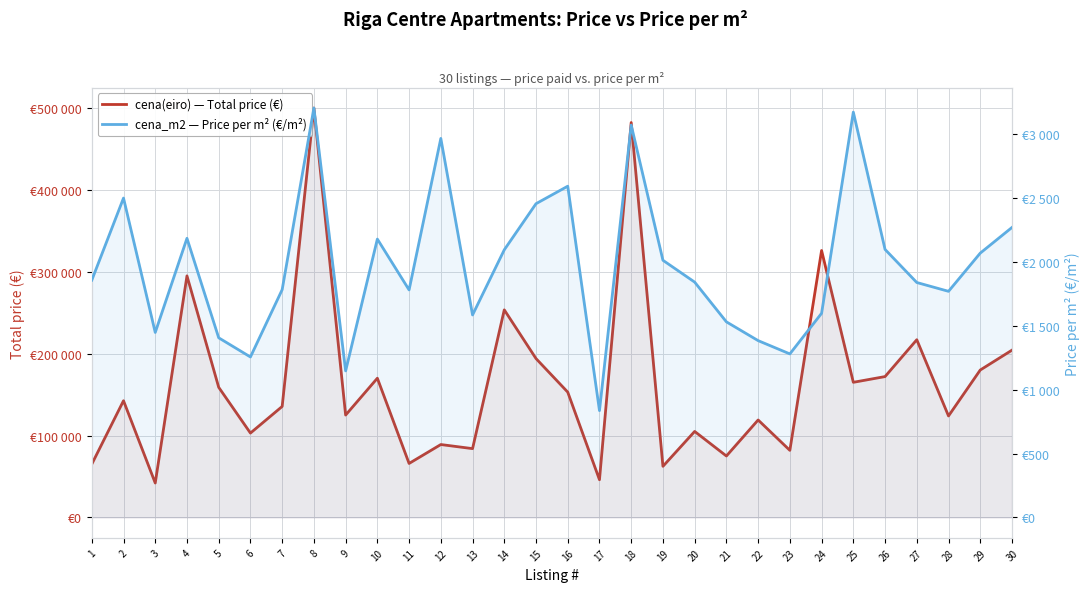

Read the cena_m2 — Price per m² (€/m²) value at 14, to the nearest 100.

2100